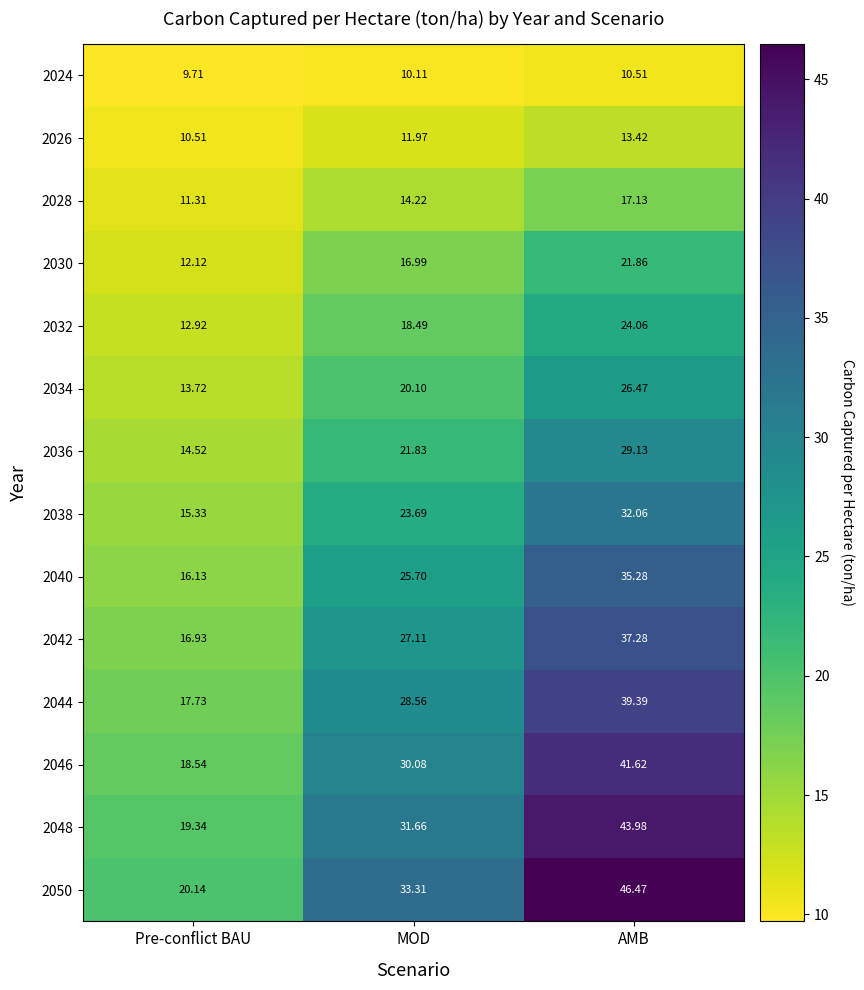

At MOD, list the series in order from largest to smallest.

2050, 2048, 2046, 2044, 2042, 2040, 2038, 2036, 2034, 2032, 2030, 2028, 2026, 2024